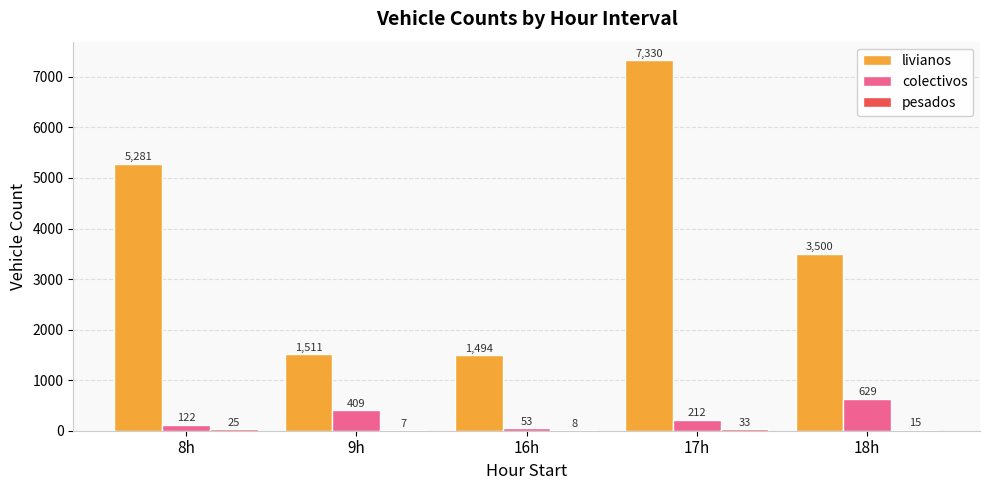

Which category has the highest value in the livianos series?

17h